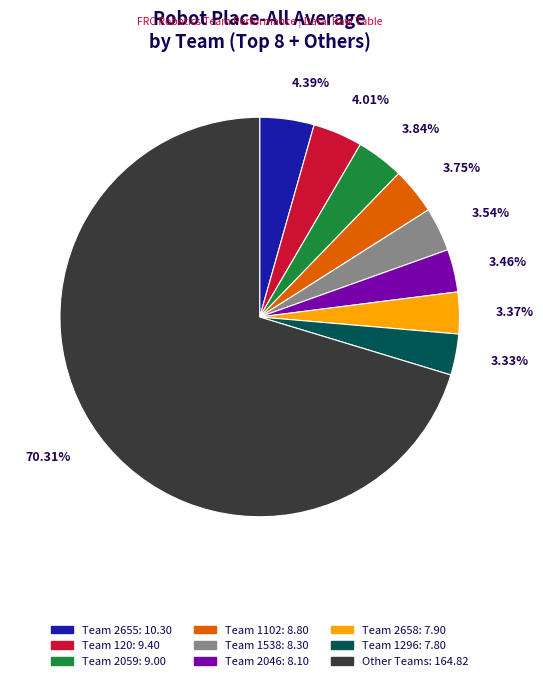

To the nearest percent, what is the difference between the largest and smallest slice percentages?

67%